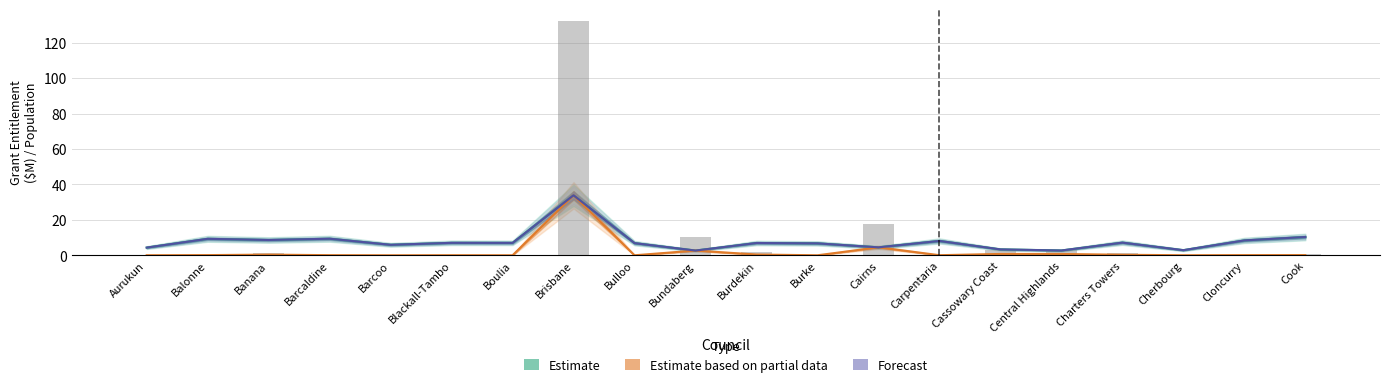

What is the difference between the second highest and minimum values in the Forecast (New Grant, $M) series?

7.7